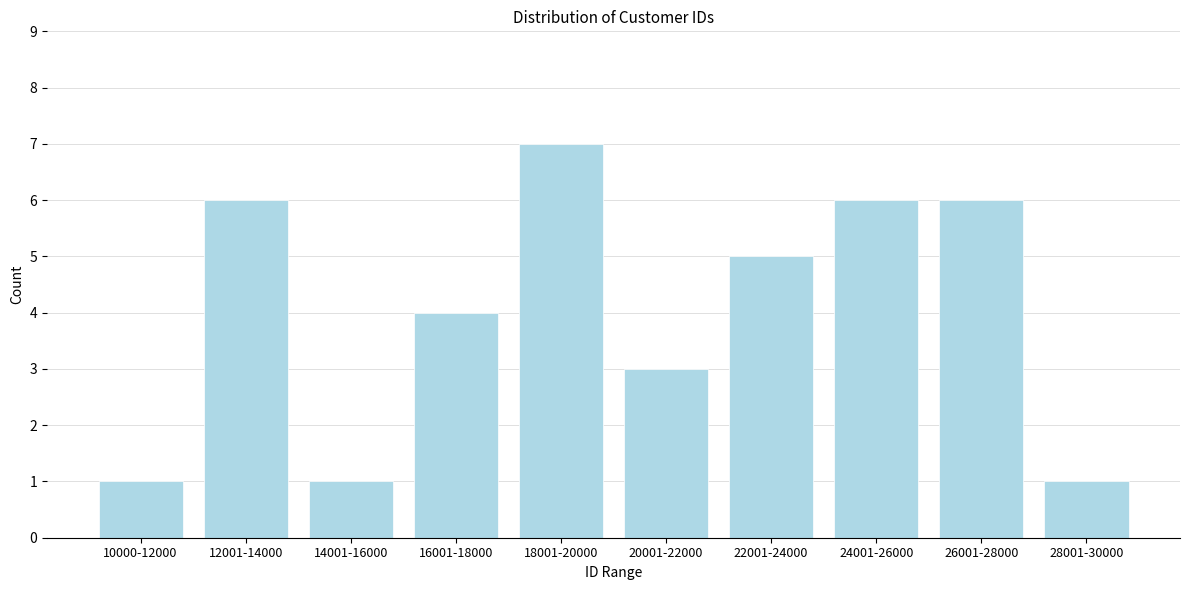

Reading left to right, list all the values displayed in this chart.

10000-12000=1	12001-14000=6	14001-16000=1	16001-18000=4	18001-20000=7	20001-22000=3	22001-24000=5	24001-26000=6	26001-28000=6	28001-30000=1